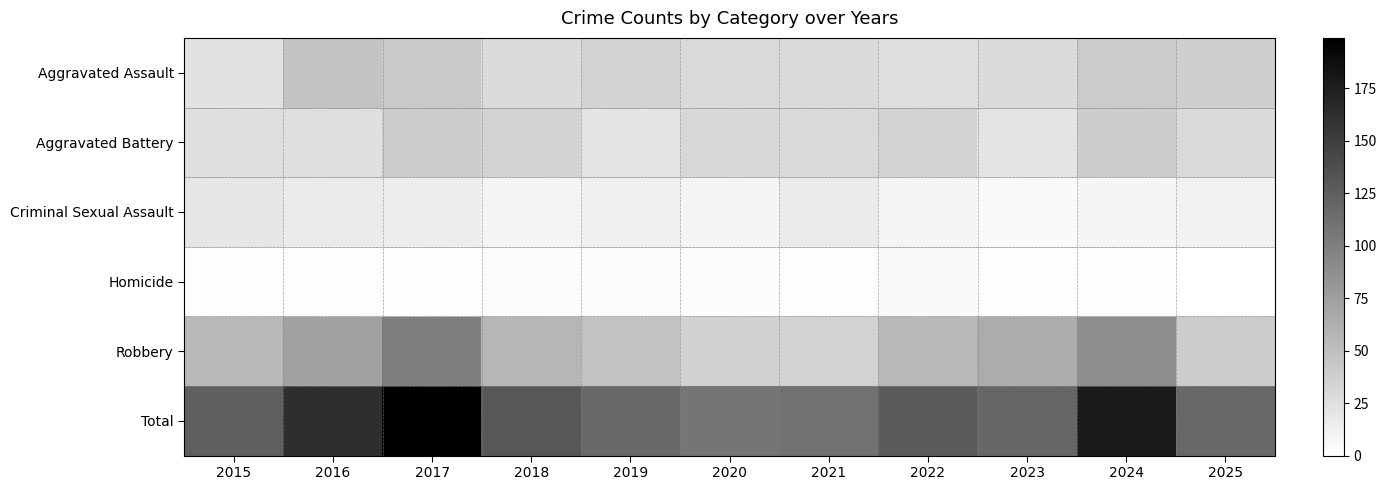

Reading left to right, list all the values displayed in this chart.

Aggravated Assault: 2015=23	2016=47	2017=42	2018=28	2019=34	2020=29	2021=29	2022=25	2023=28	2024=41	2025=38
Aggravated Battery: 2015=25	2016=25	2017=40	2018=34	2019=21	2020=31	2021=29	2022=35	2023=21	2024=39	2025=29
Criminal Sexual Assault: 2015=20	2016=16	2017=14	2018=9	2019=12	2020=9	2021=16	2022=9	2023=4	2024=8	2025=11
Homicide: 2015=2	2016=2	2017=2	2018=3	2019=3	2020=3	2021=2	2022=4	2023=1	2024=2	2025=0
Robbery: 2015=55	2016=73	2017=101	2018=57	2019=48	2020=36	2021=35	2022=55	2023=65	2024=88	2025=40
Total: 2015=125	2016=163	2017=199	2018=131	2019=118	2020=108	2021=111	2022=128	2023=119	2024=178	2025=118